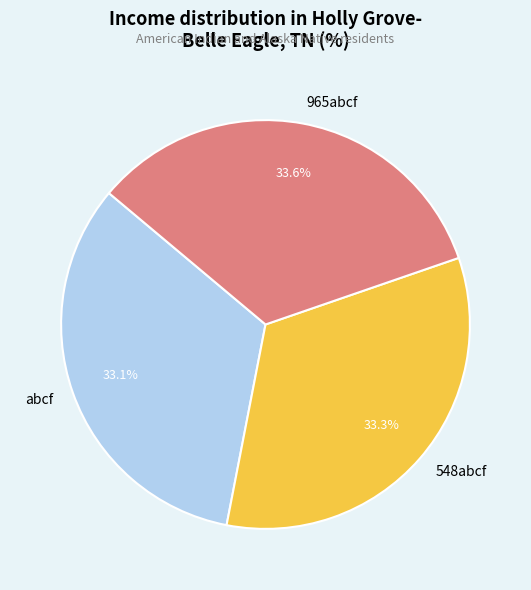

Does any single category account for the majority?

No